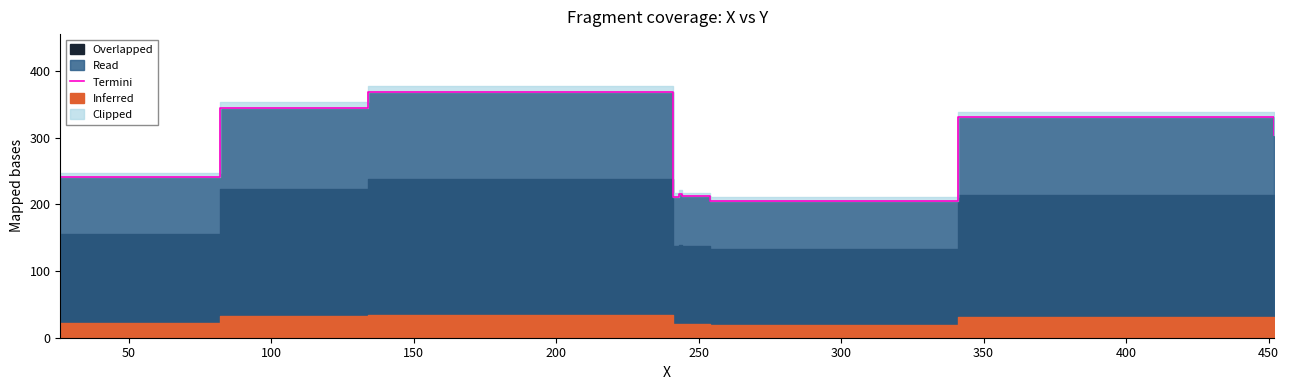

The value at 400 is 89.5. True or false?

False